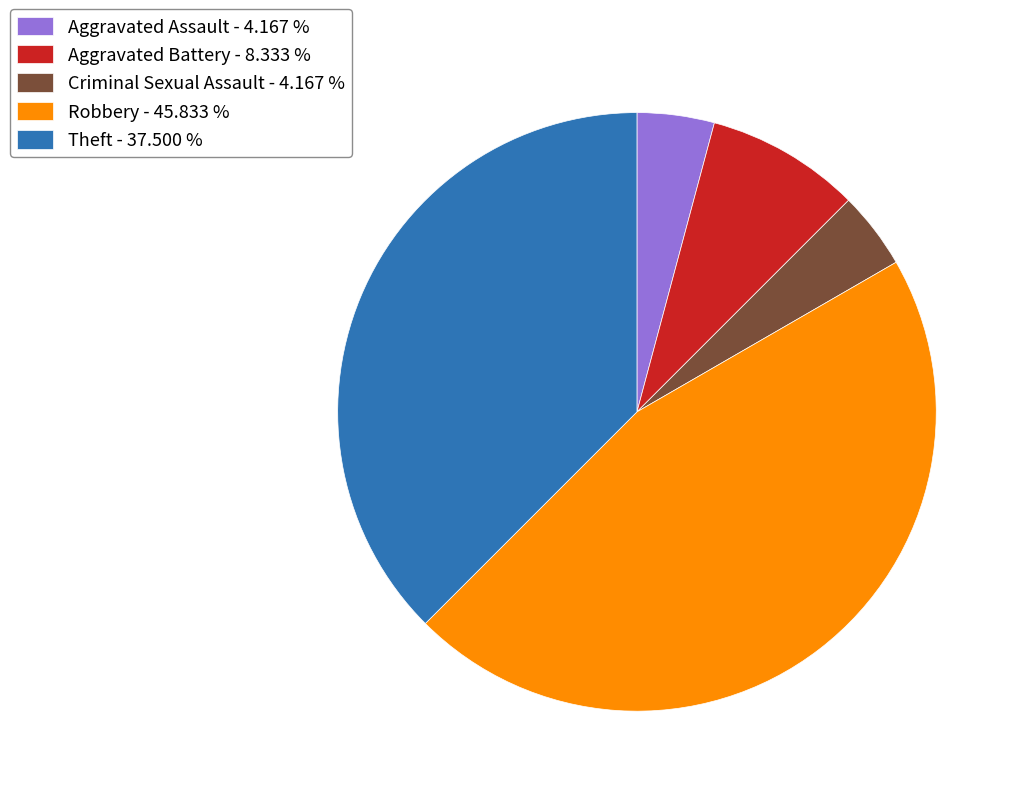

True or false: Aggravated Battery accounts for 8% of the total.

True